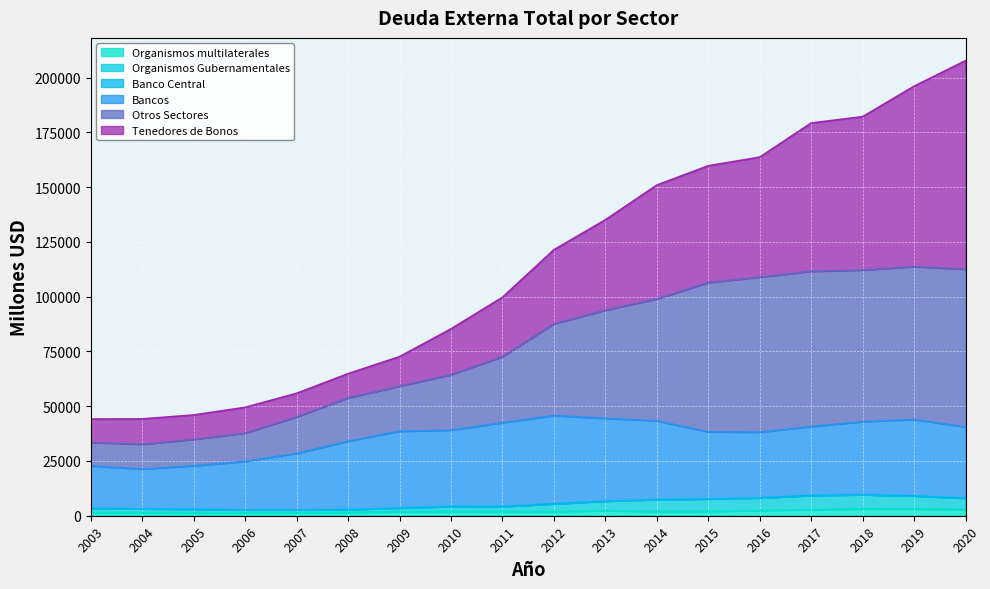

The Organismos multilaterales series shows 1819 at 2009. True or false?

True